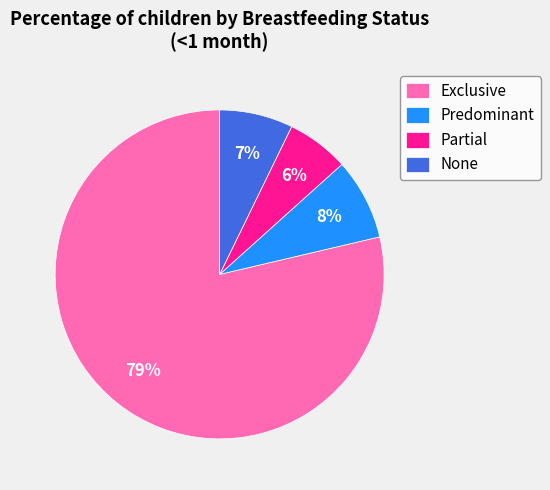

Combined, do Partial and Exclusive account for over 50%?

Yes